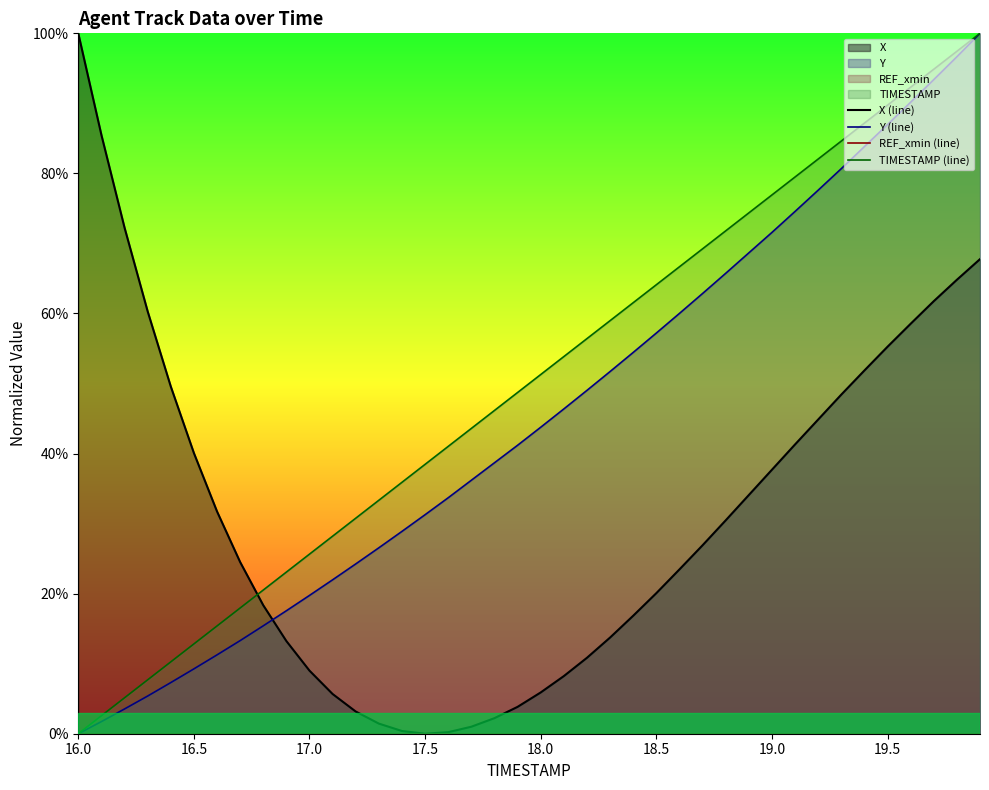

The value of Y (line) at 16.5 is 4.3. True or false?

False